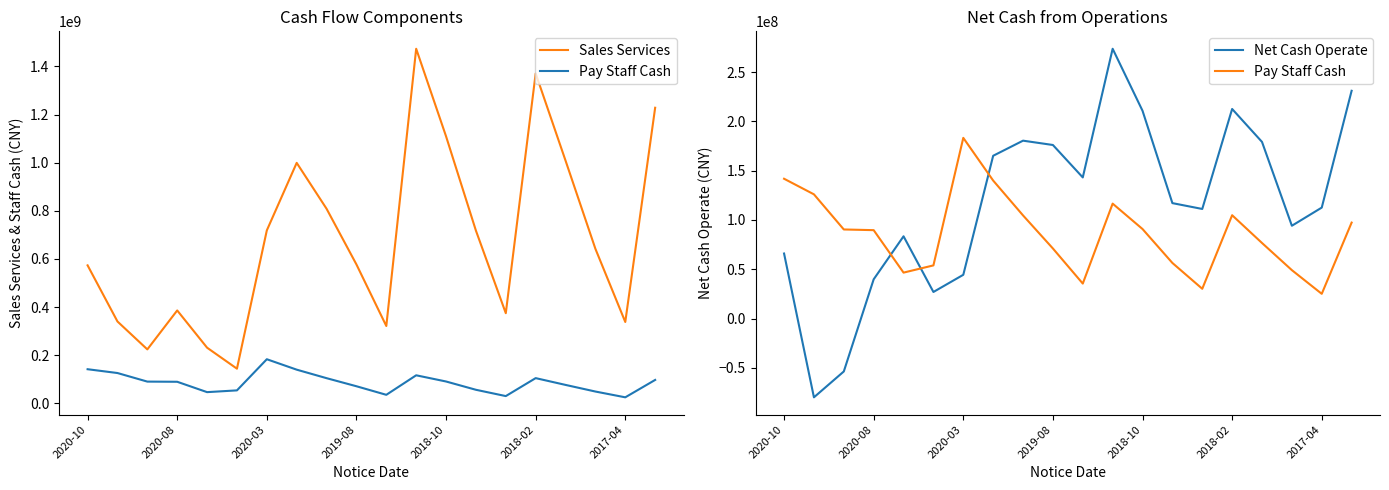

What are all the series names shown in the legend?

Sales Services, Pay Staff Cash, Net Cash Operate